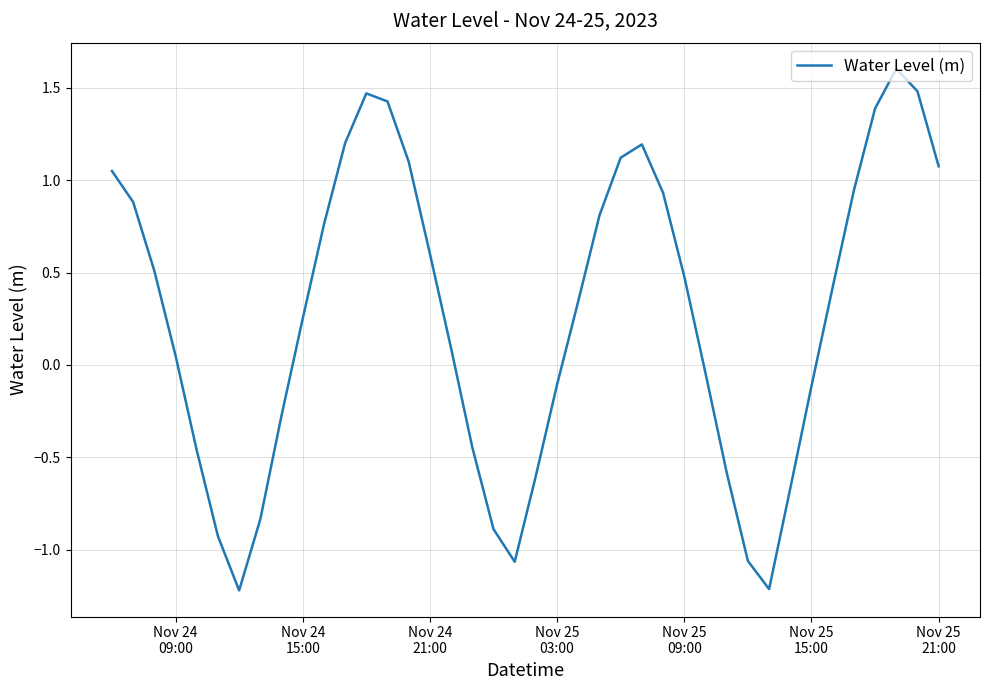

What is the smallest value displayed?

-1.2